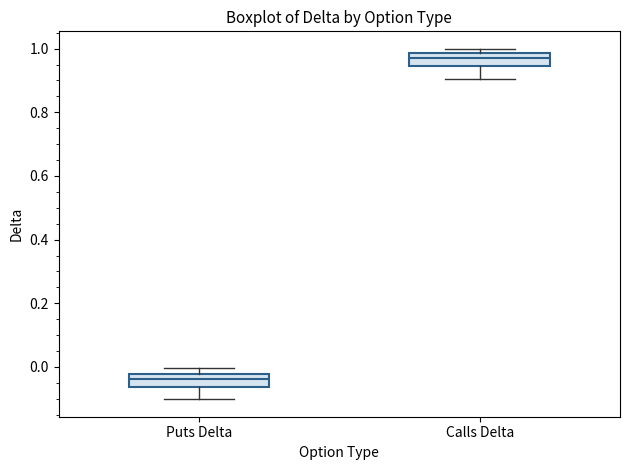

Where does the median line of the box for Puts Delta sit on the y-axis? The values are not printed on the chart, so give them approximately, as read against the axis.

-0.04